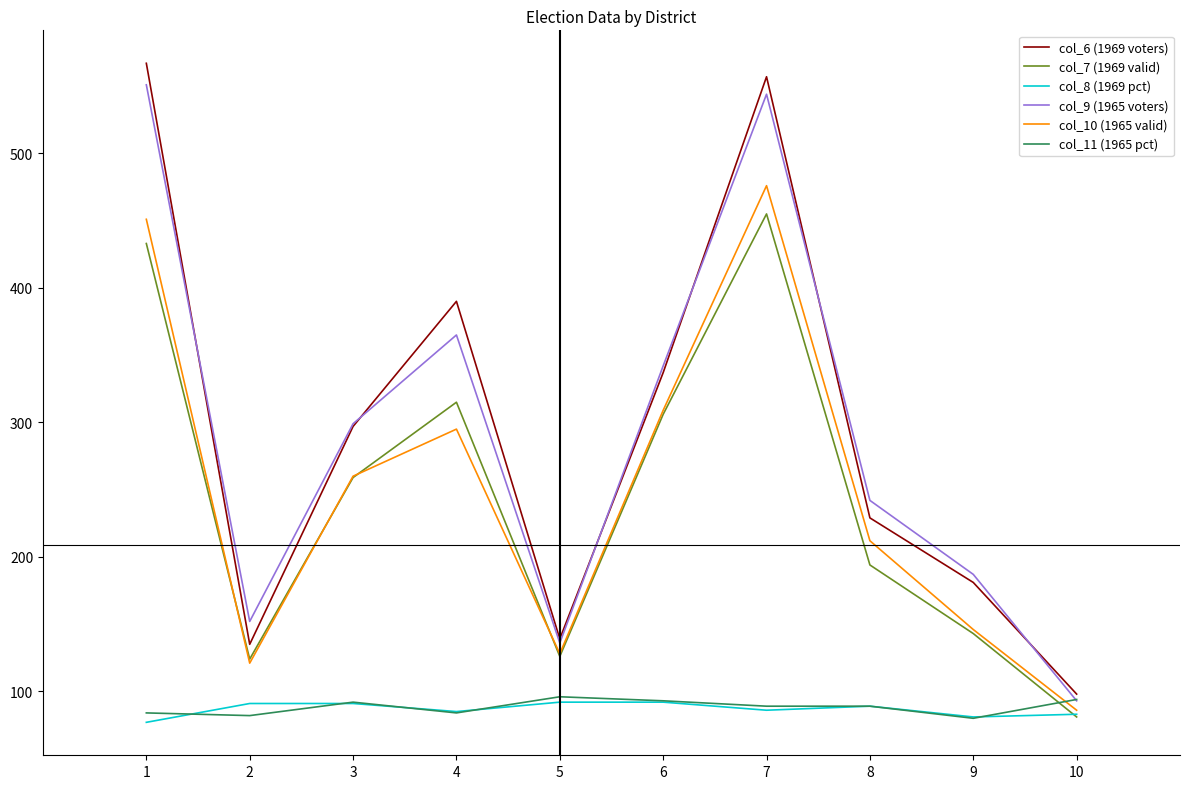

At which label is col_6 (1969 voters) closest to 332?

6